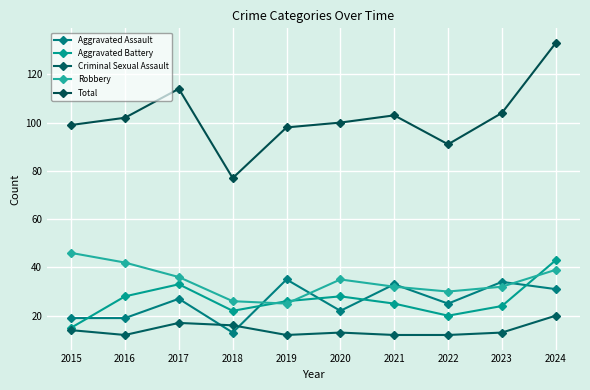

Which series has the widest spread of values?

Total